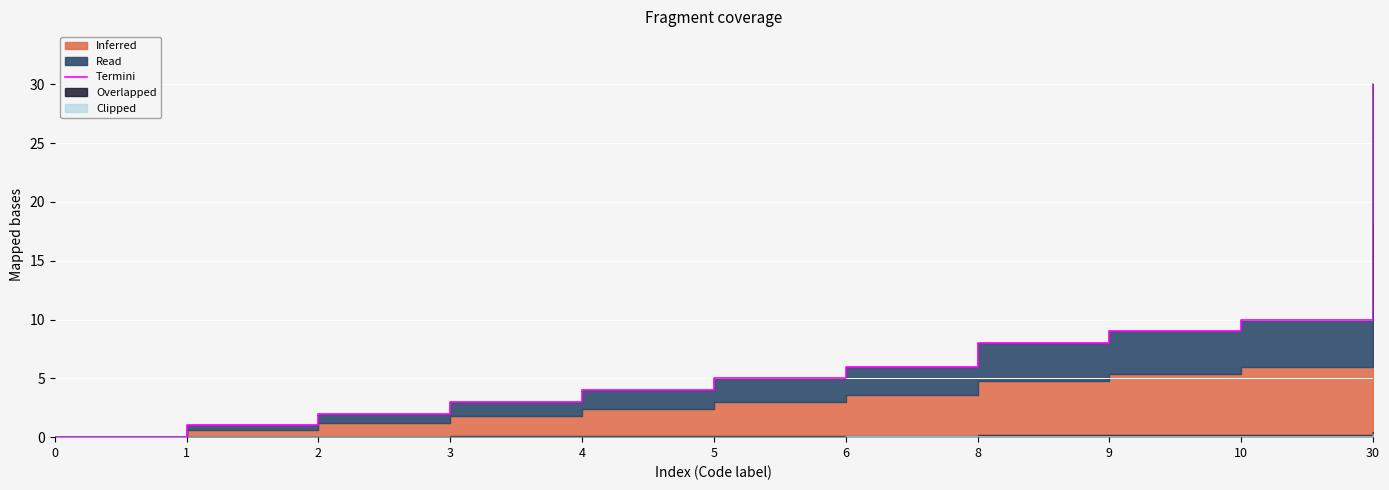

Which has a higher value, 9 or 8?

9